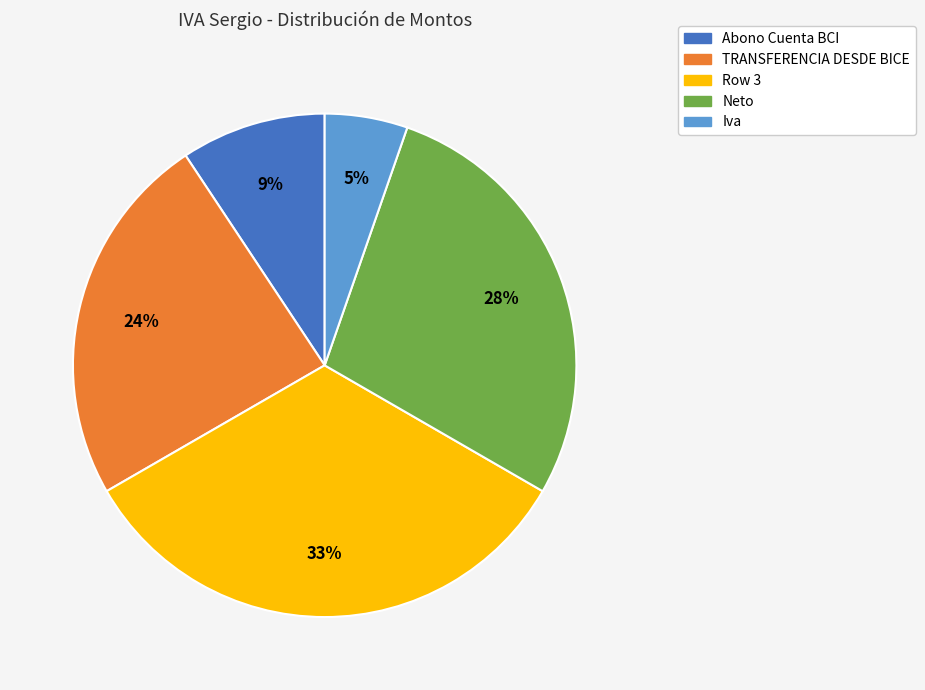

How many segments does this pie chart have?

5